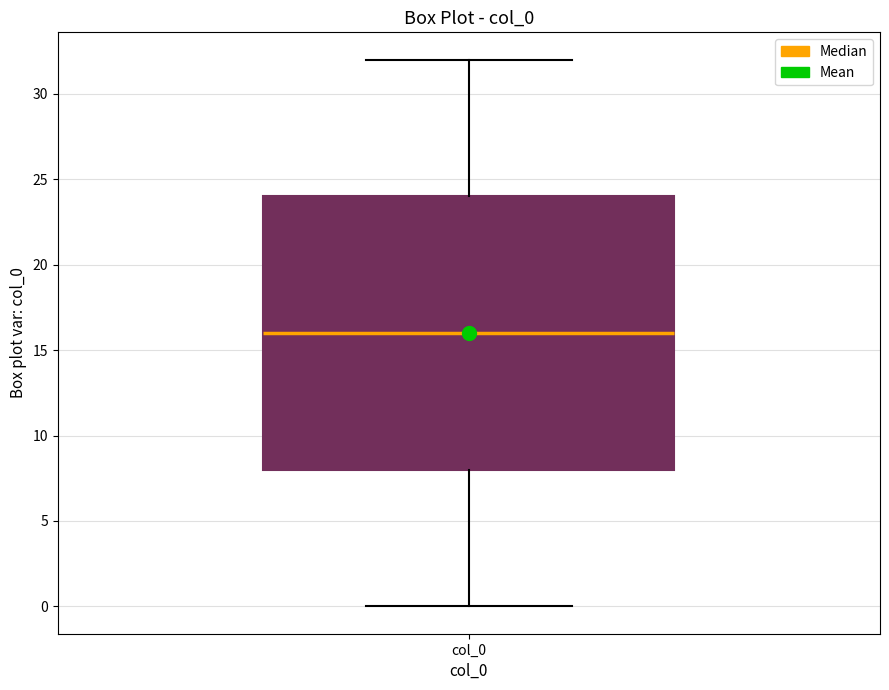

Transcribe this box plot: give where the median line is, the range the box spans, and where the two whiskers end, as read against the y-axis. The values are not printed on the chart, so give them approximately, as read against the axis.

median 16, box 8 to 24, whiskers 0 to 32